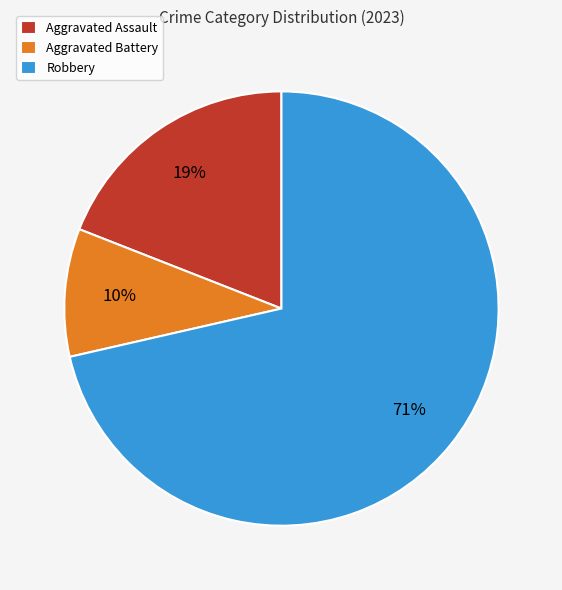

How many segments does this pie chart have?

3